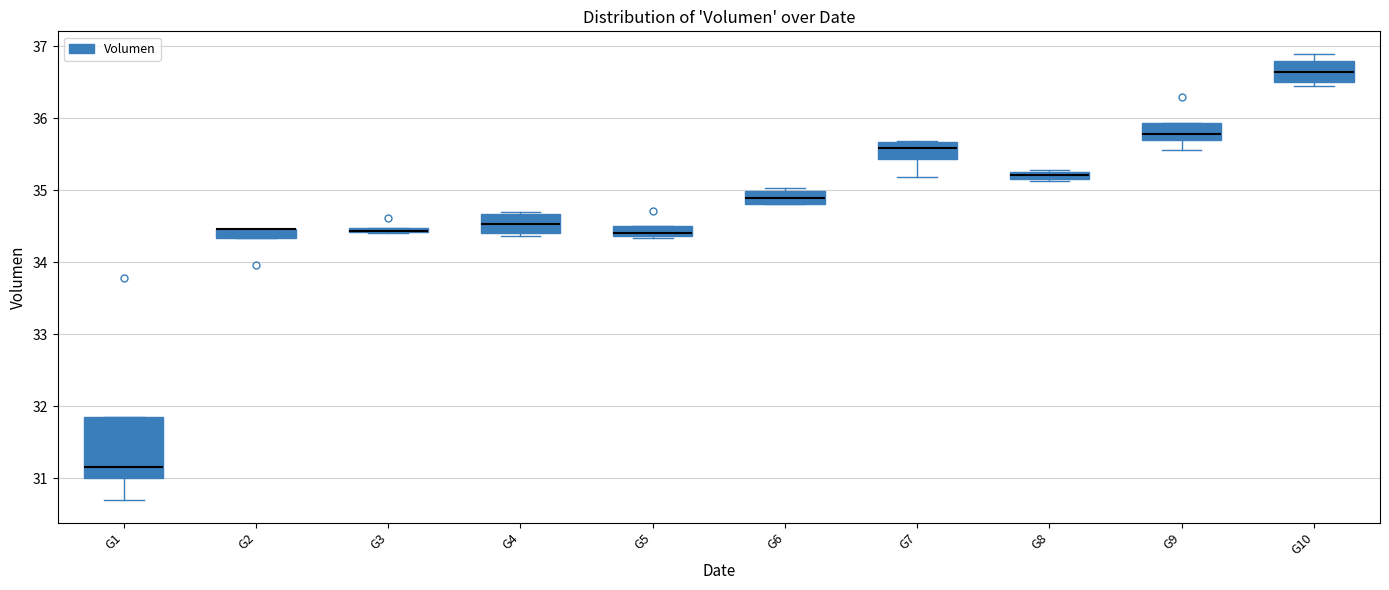

Comparing the boxes themselves (not the whiskers), which one is the tallest?

G1